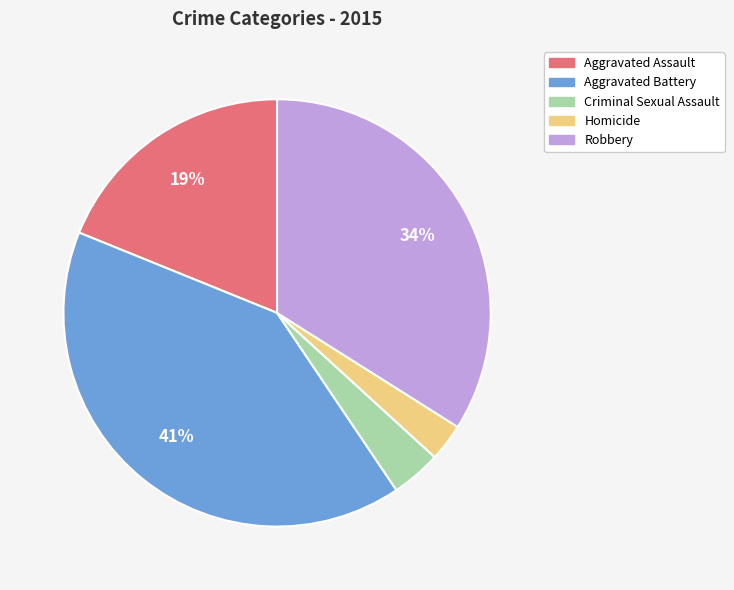

Is there a majority slice in this chart?

No